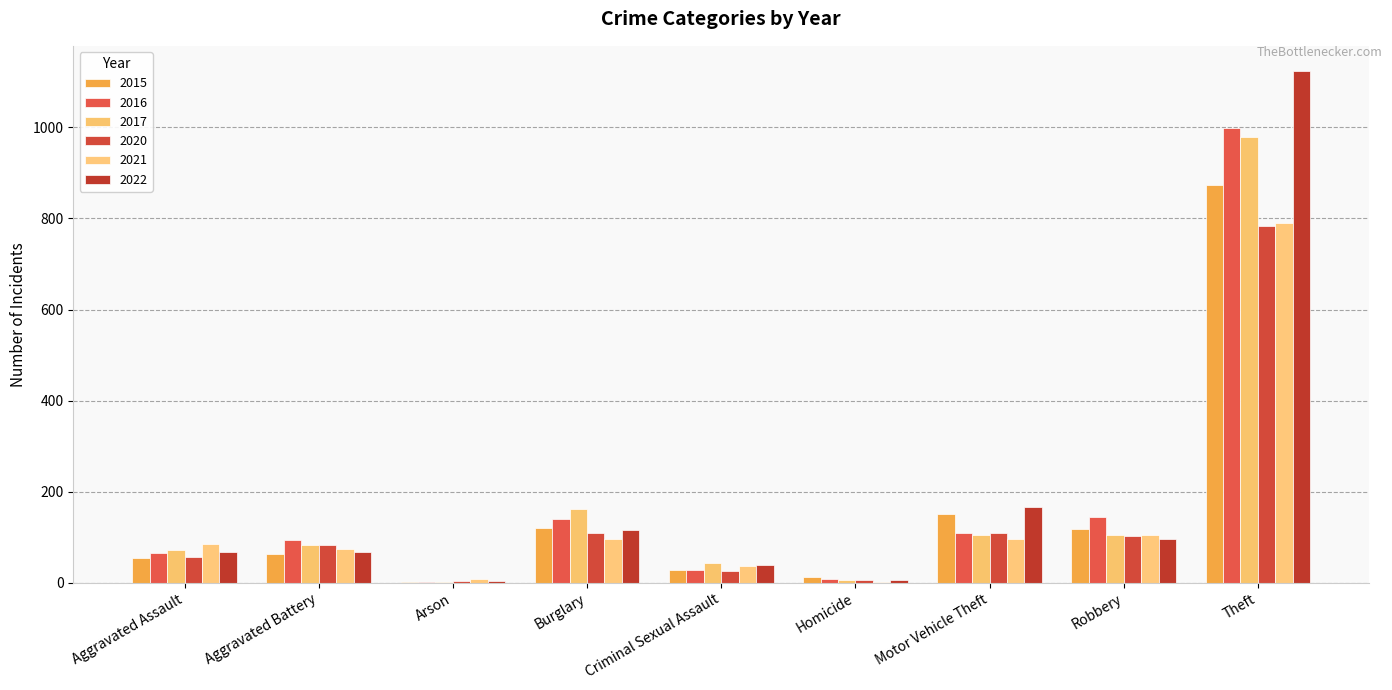

Reading left to right, extract all data points from this chart.

2015: 54	64	2	121	28	13	152	117	874
2016: 66	93	2	139	28	8	110	145	999
2017: 72	83	1	162	44	5	104	105	979
2020: 56	82	4	110	26	6	109	102	783
2021: 86	75	8	95	36	2	96	105	791
2022: 67	68	4	116	40	7	167	97	1123